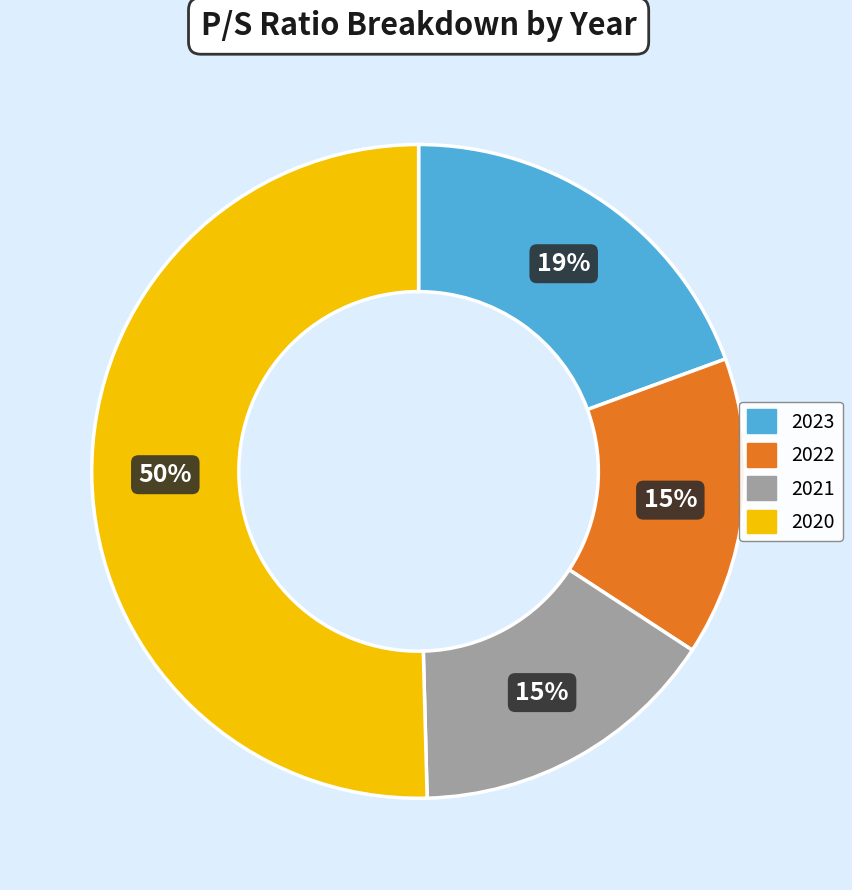

Approximately how many times larger is the value at 2020 compared to 2021?

3.3